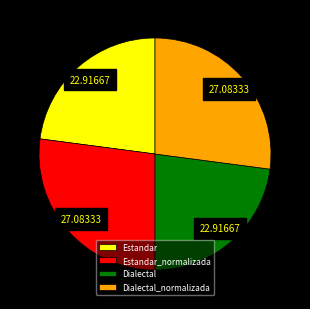

Between Estandar and Dialectal_normalizada, which is larger?

Dialectal_normalizada